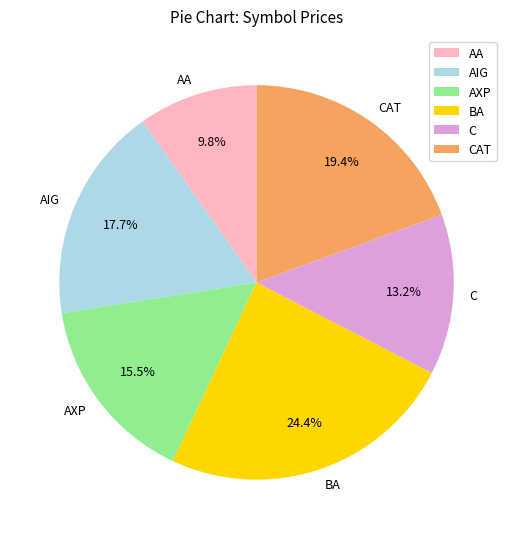

Is it true that AA is 1% of the pie?

False